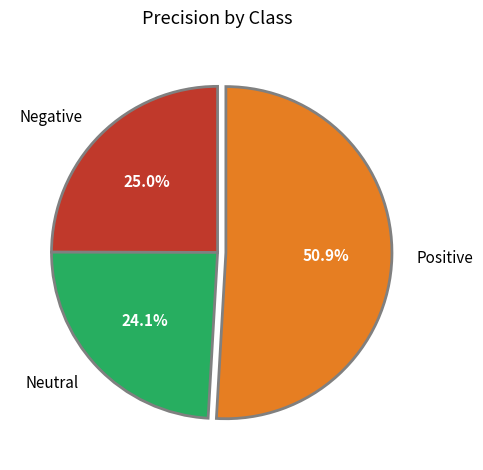

Between Negative and Positive, which is larger?

Positive